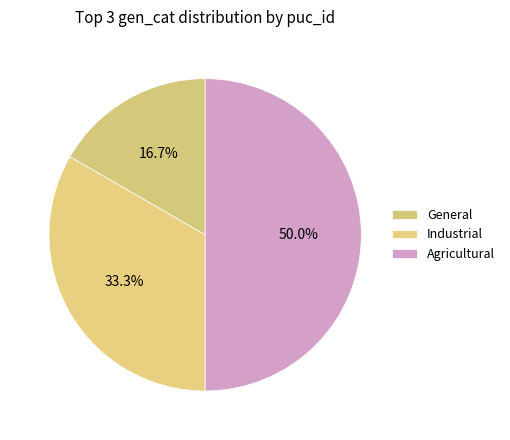

How many segments does this pie chart have?

3